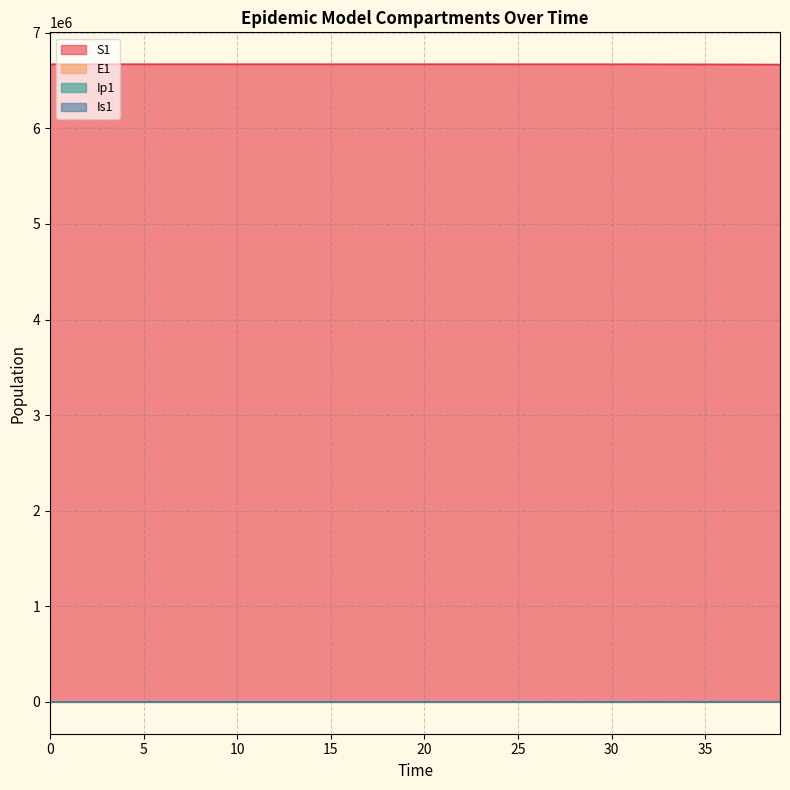

List the series in order of their peak value, lowest first.

Ip1, Is1, E1, S1